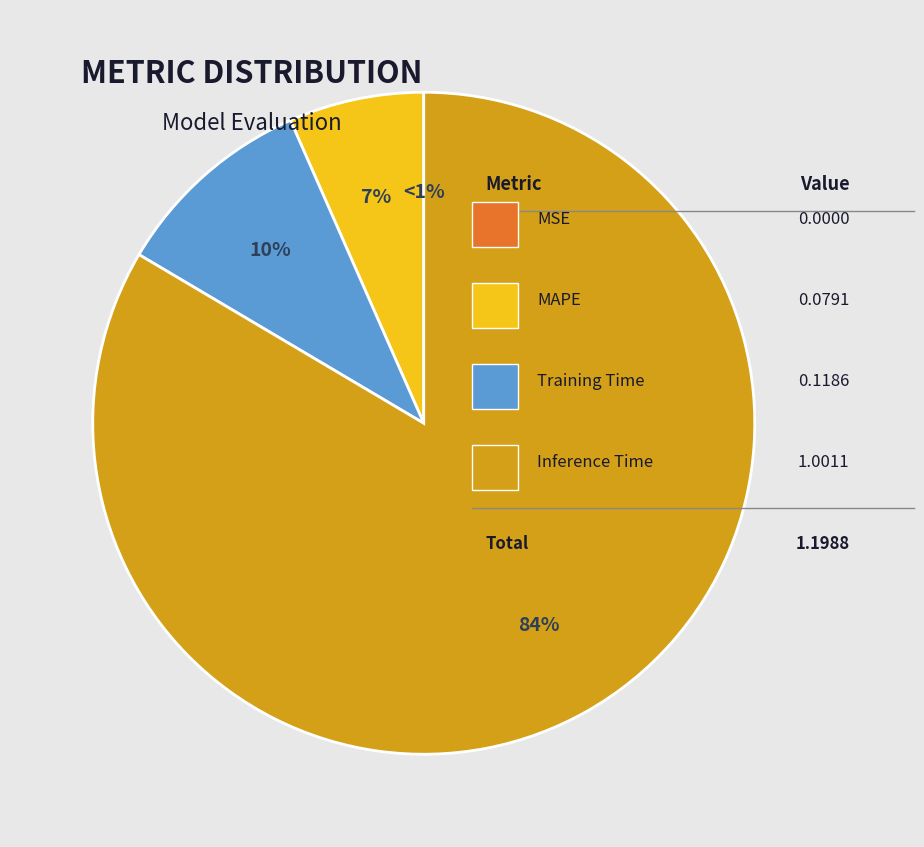

Is there any slice that represents more than half of the pie?

Yes